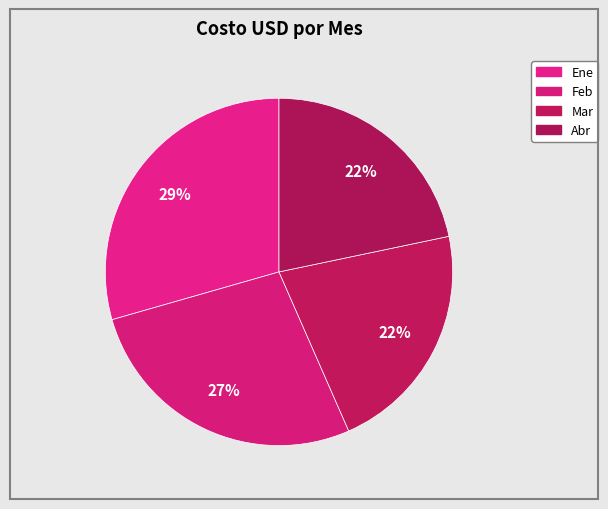

Which slice is the largest?

Ene